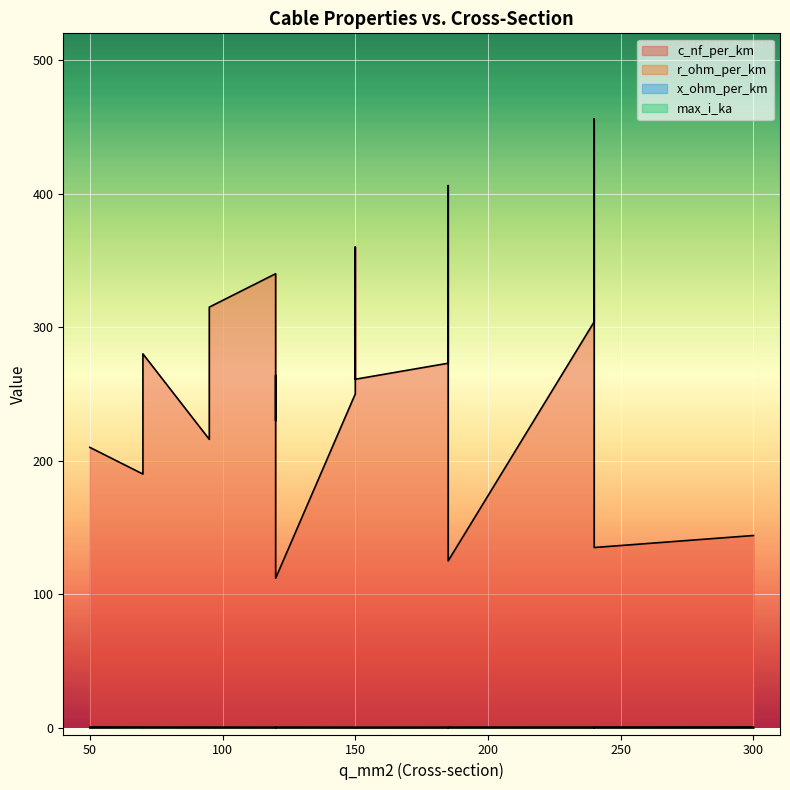

True or false: max_i_ka has a value of 0.2 at 15.

False